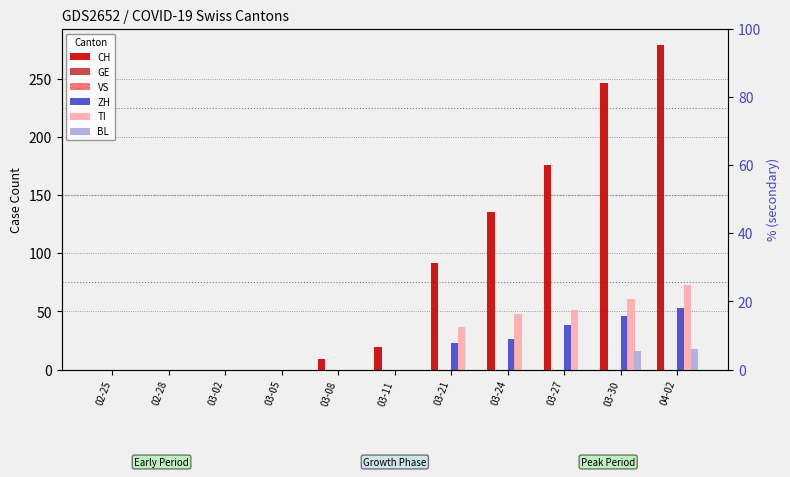

What is the difference between the second highest and second lowest values in the TI series?

61